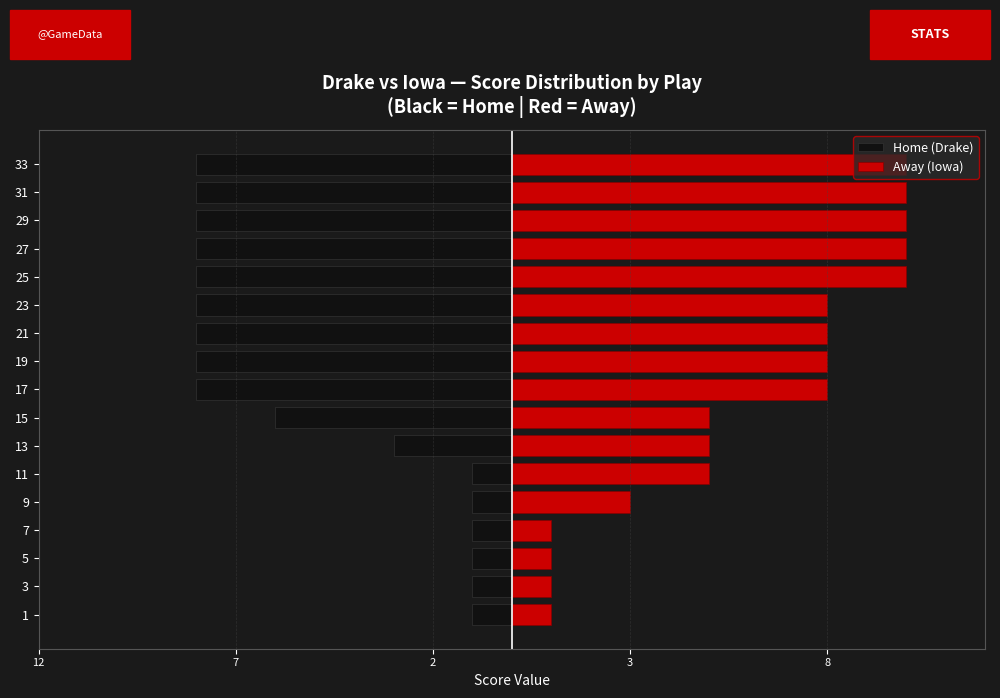

Does the chart contain any negative values?

Yes